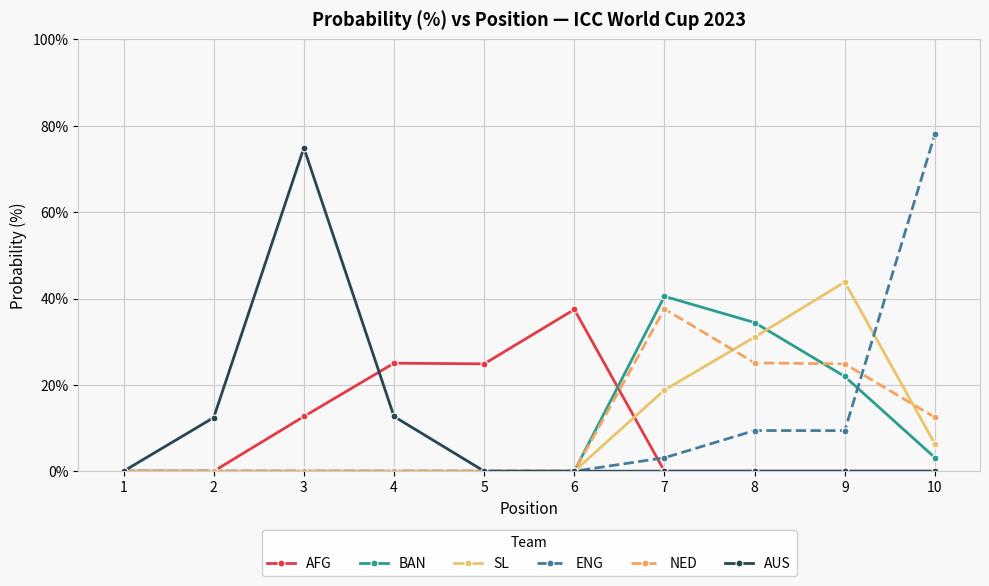

Between 1 and 6, which series saw the biggest shift?

AFG